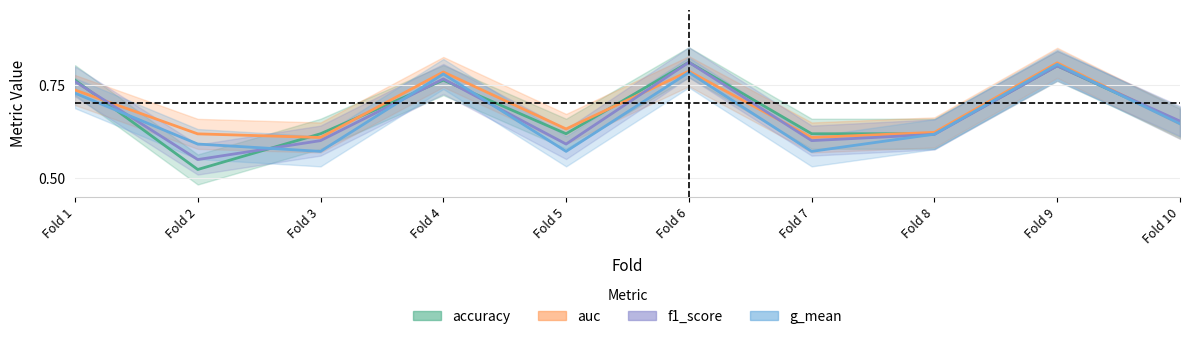

Reading right to left, what are all the values shown in this chart?

accuracy: Fold 10=0.7	Fold 9=0.8	Fold 8=0.6	Fold 7=0.6	Fold 6=0.8	Fold 5=0.6	Fold 4=0.8	Fold 3=0.6	Fold 2=0.5	Fold 1=0.8
auc: Fold 10=0.6	Fold 9=0.8	Fold 8=0.6	Fold 7=0.6	Fold 6=0.8	Fold 5=0.6	Fold 4=0.8	Fold 3=0.6	Fold 2=0.6	Fold 1=0.7
f1_score: Fold 10=0.7	Fold 9=0.8	Fold 8=0.6	Fold 7=0.6	Fold 6=0.8	Fold 5=0.6	Fold 4=0.8	Fold 3=0.6	Fold 2=0.6	Fold 1=0.8
g_mean: Fold 10=0.6	Fold 9=0.8	Fold 8=0.6	Fold 7=0.6	Fold 6=0.8	Fold 5=0.6	Fold 4=0.8	Fold 3=0.6	Fold 2=0.6	Fold 1=0.7